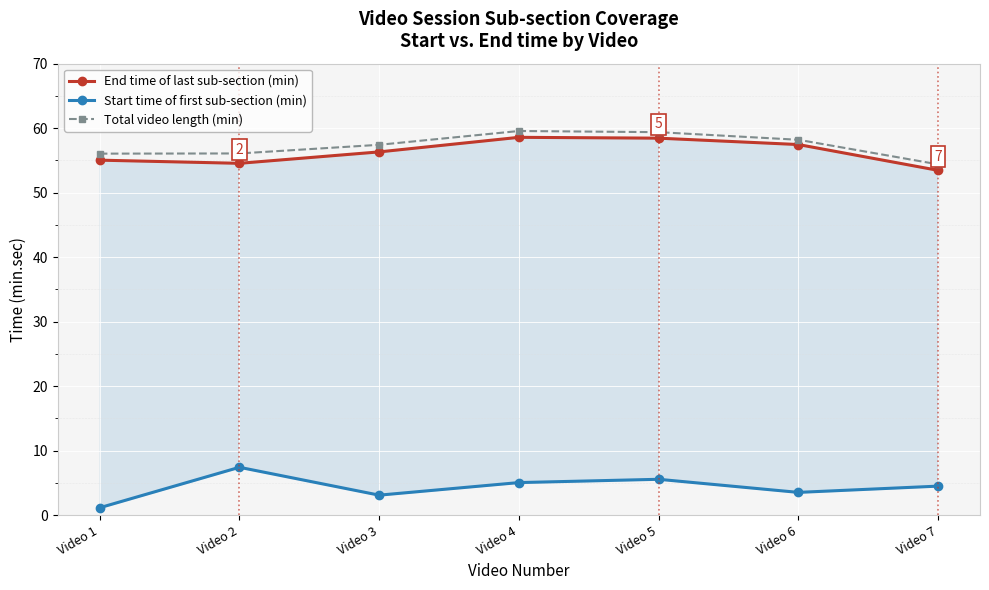

Which series has the widest spread of values?

Start time of first sub-section (min)